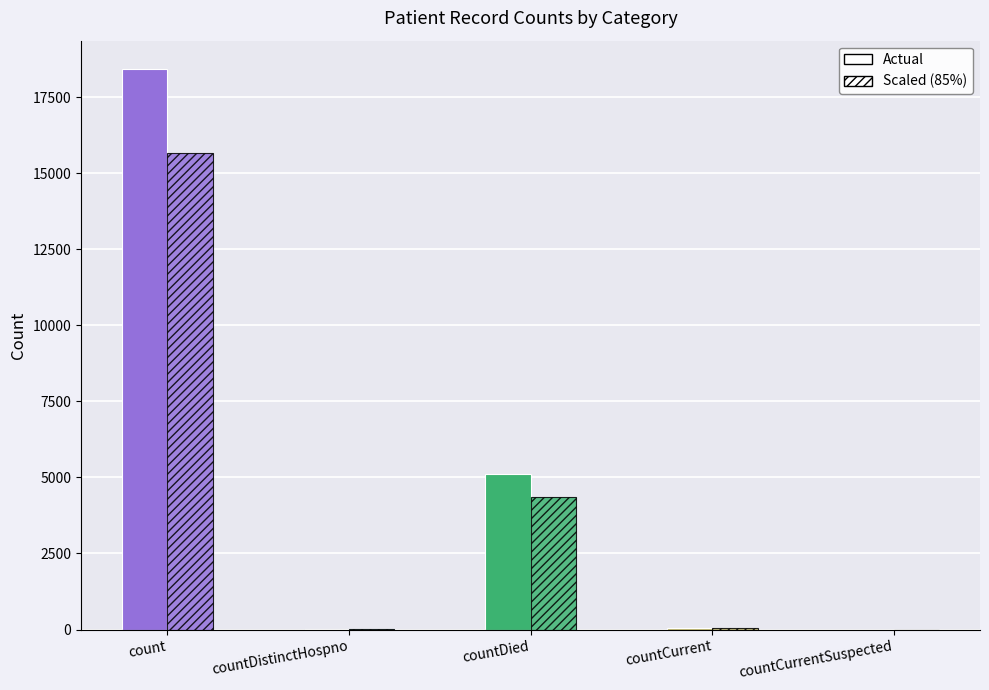

How many groups of bars are there?

5